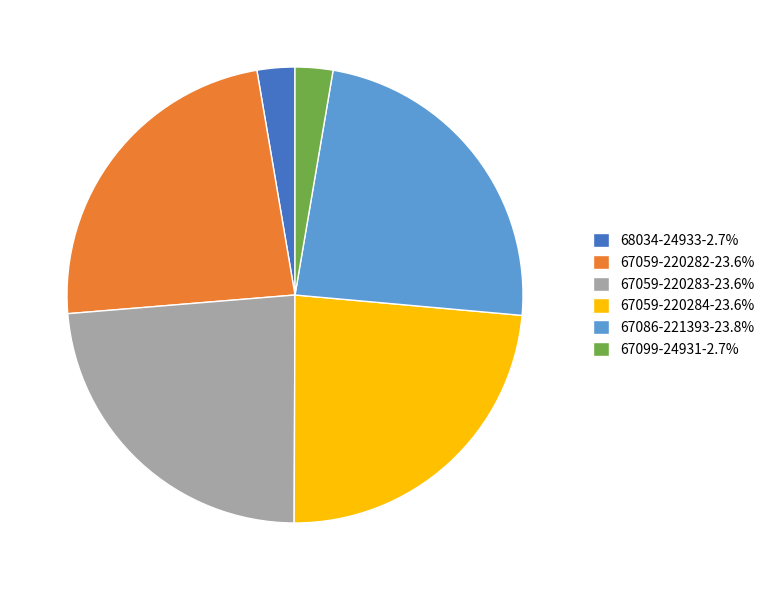

How many segments does this pie chart have?

6